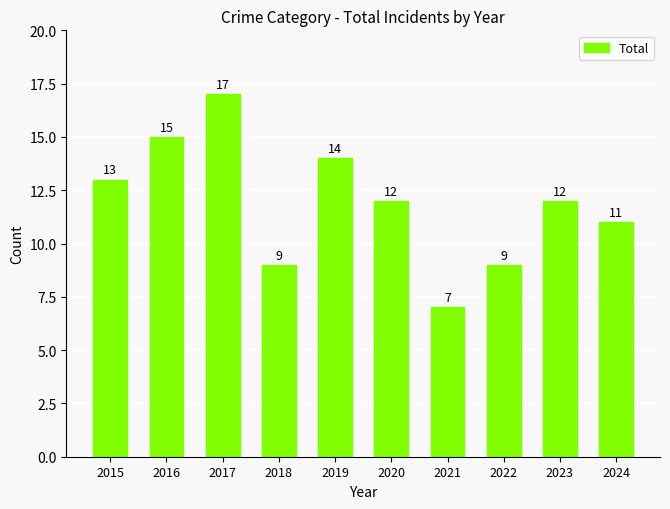

How many values are between 9 and 14?

7